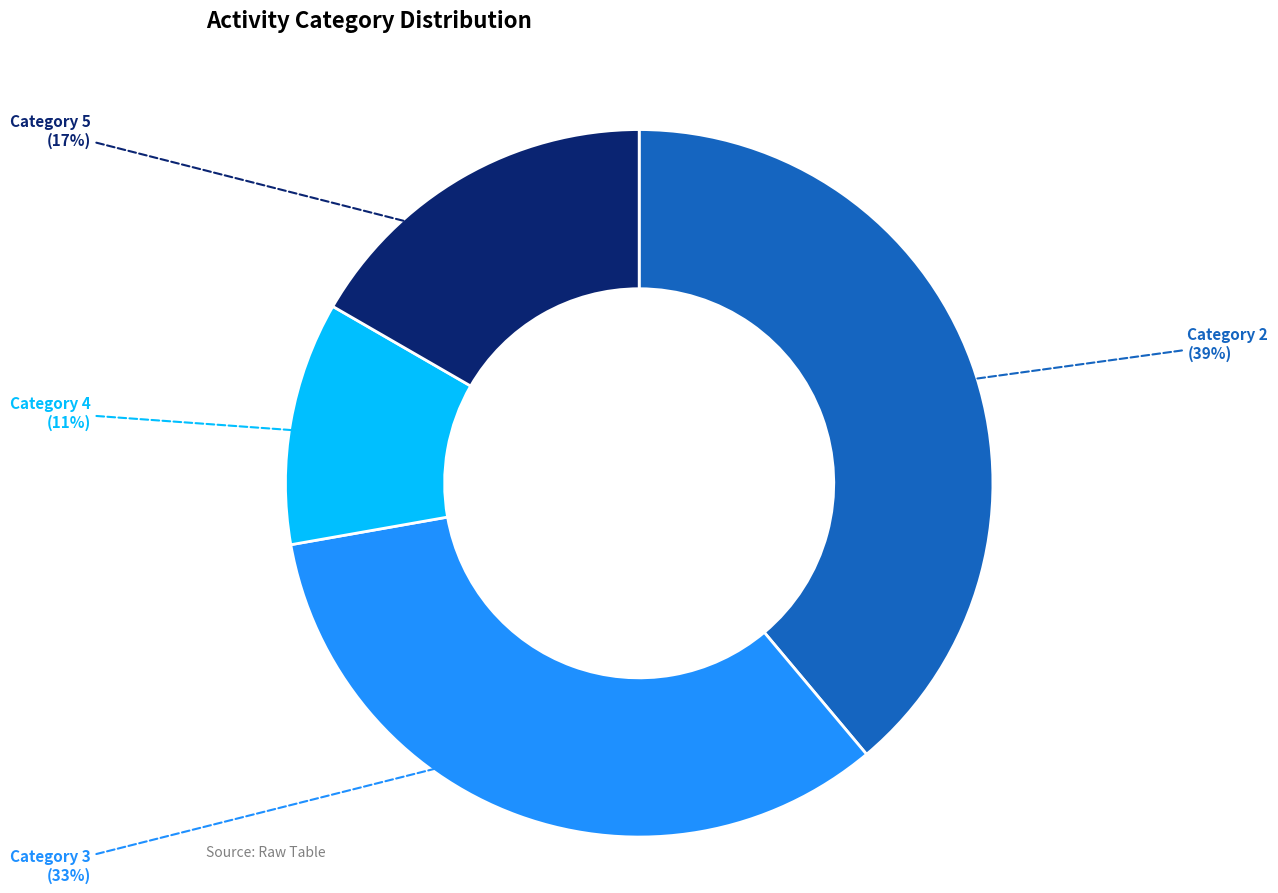

To the nearest percent, what is the average slice percentage?

25%